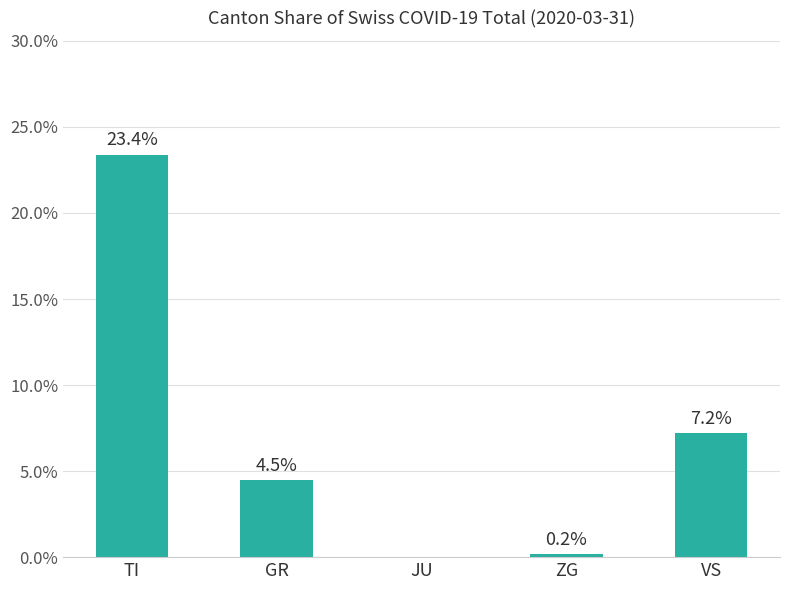

Between ZG and JU, which is larger?

ZG